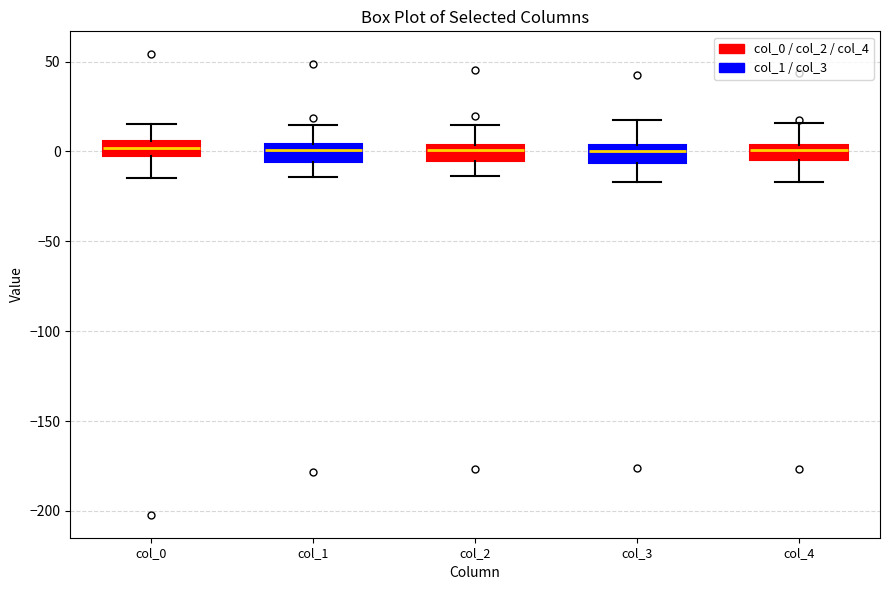

Reading left to right, read every box against the y-axis: the position of its median line, the range the box covers, and the ends of its whiskers. The values are not printed on the chart, so give them approximately, as read against the axis.

col_0: median 0, box -5 to 5, whiskers -15 to 15
col_1: median 0, box -5 to 5, whiskers -15 to 15
col_2: median 0, box -5 to 5, whiskers -15 to 15
col_3: median 0, box -5 to 5, whiskers -15 to 20
col_4: median 0, box -5 to 5, whiskers -15 to 15